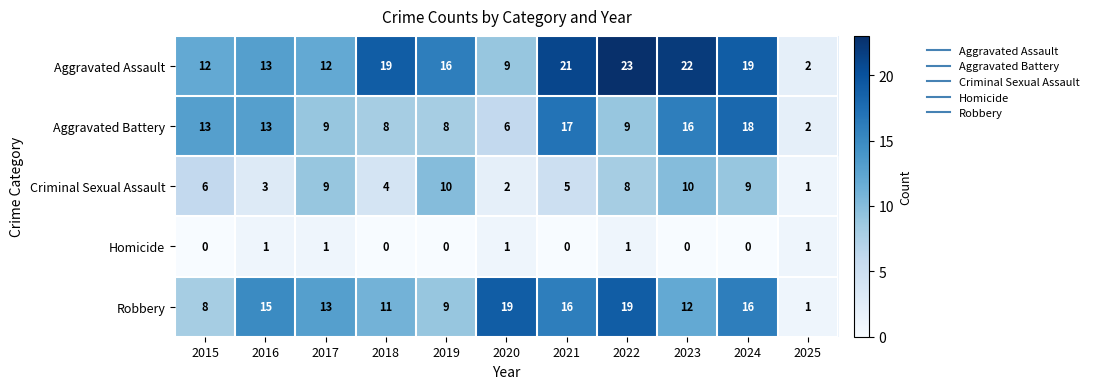

Which series has the largest total across all categories?

Aggravated Assault